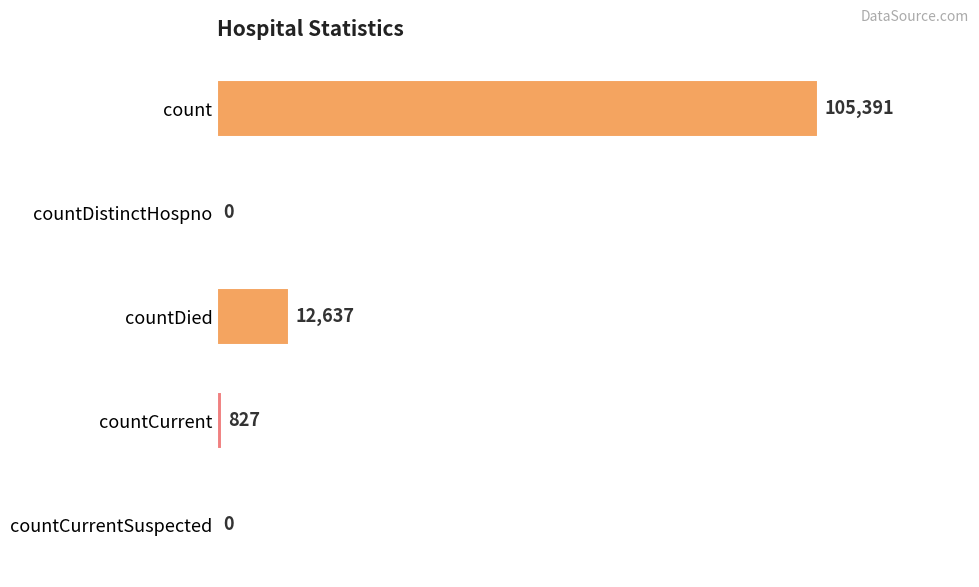

The value at countDied is 2772. True or false?

False